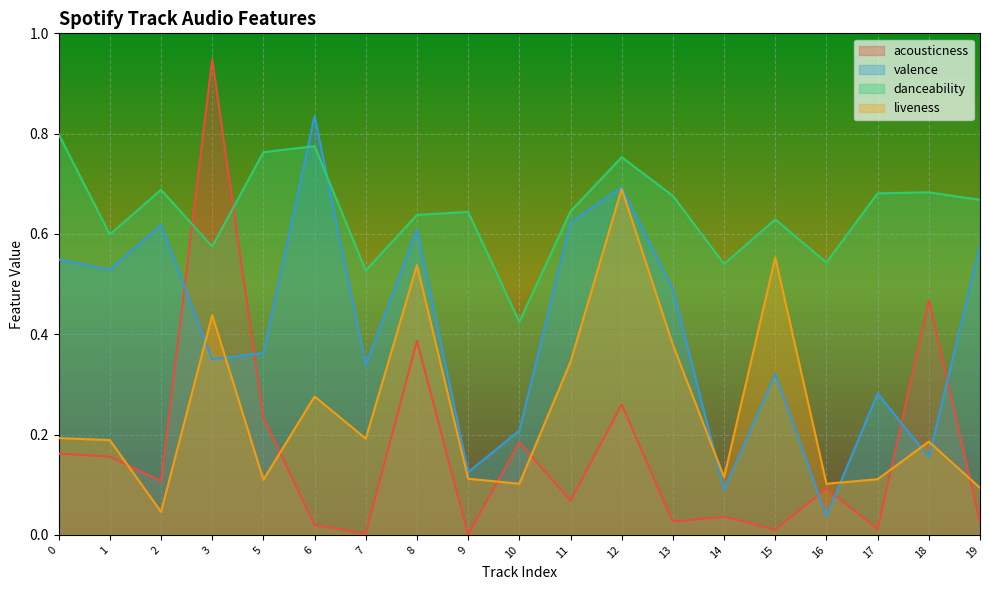

Which has a higher value, 1 or 16?

1